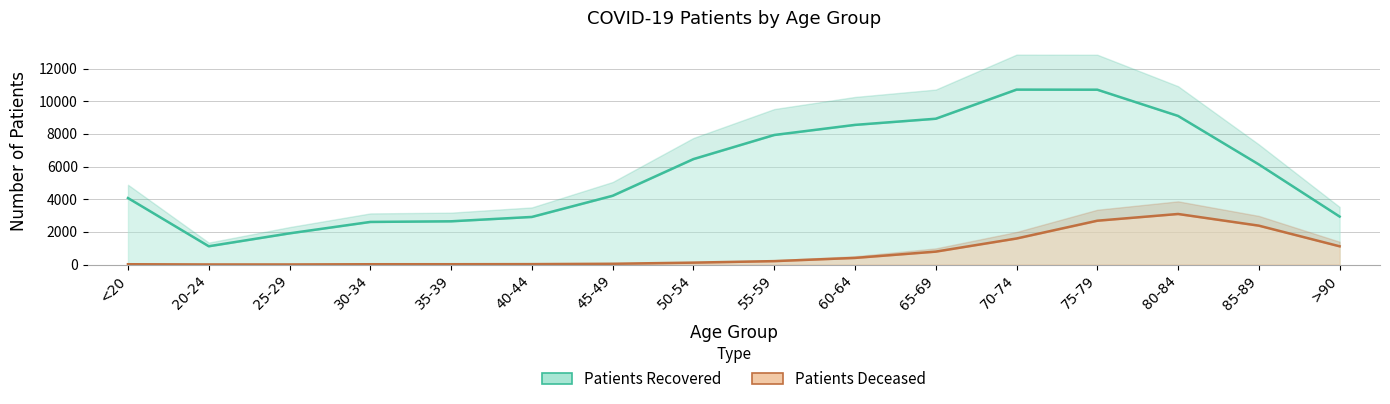

Rank the categories by patients_recovered value from lowest to highest.

20-24, 25-29, 30-34, 35-39, 40-44, >90, <20, 45-49, 85-89, 50-54, 55-59, 60-64, 65-69, 80-84, 75-79, 70-74